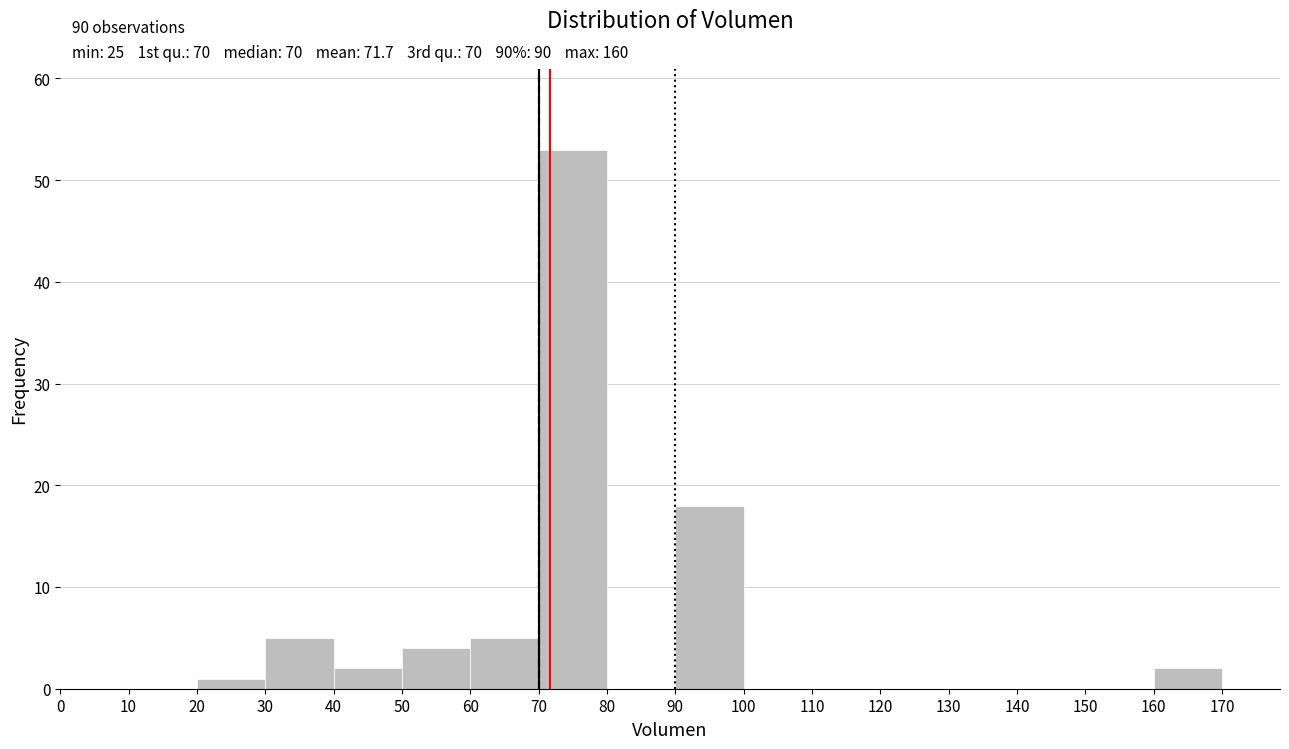

Over which range of the x-axis is the bar tallest?

70 to 80